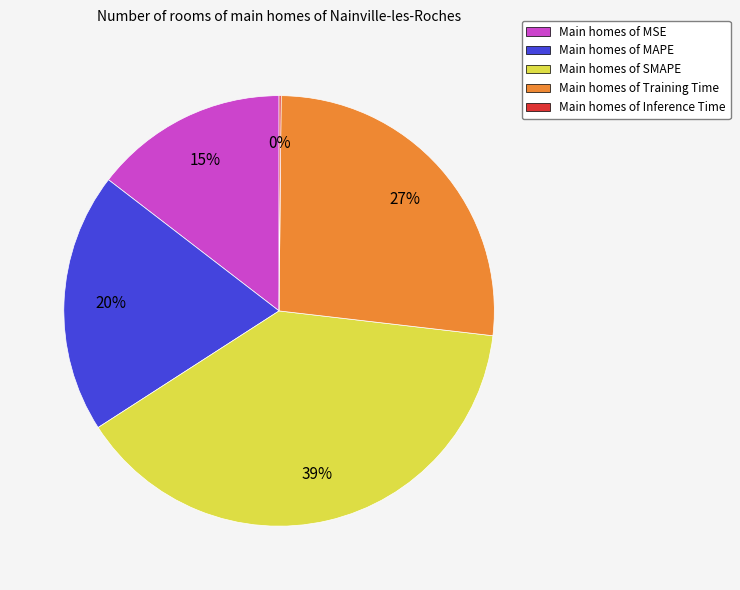

Do Main homes of MSE and Main homes of SMAPE together represent more than half of the pie?

Yes